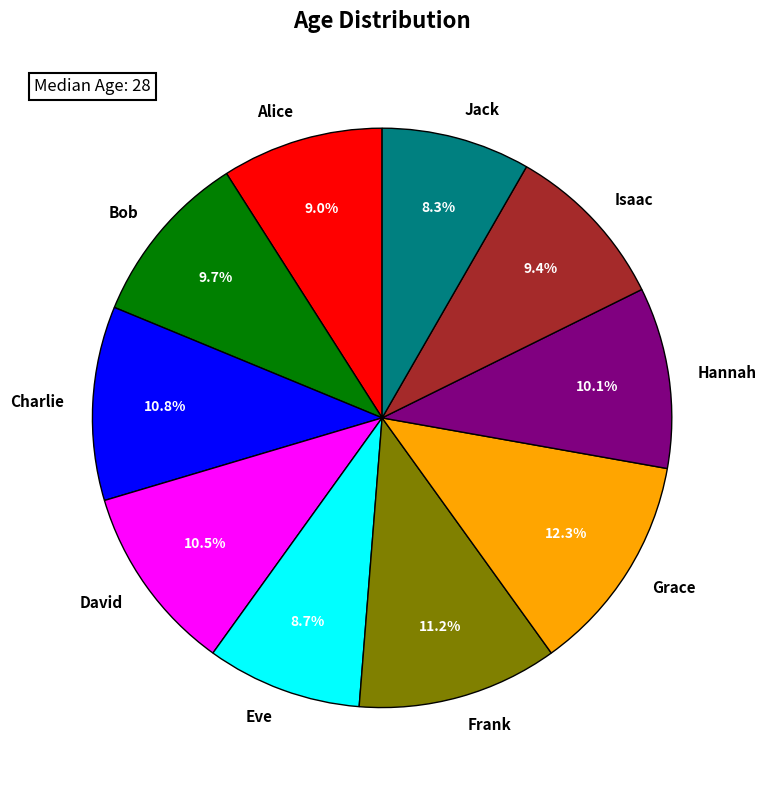

What is the ratio of the value at David to the value at Grace?

0.9